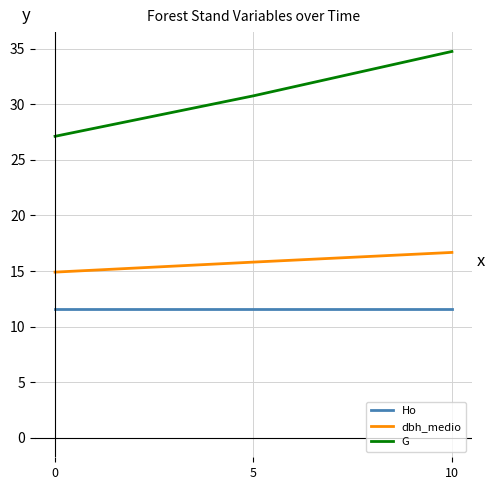

Between 0 and 10, which series saw the biggest shift?

G